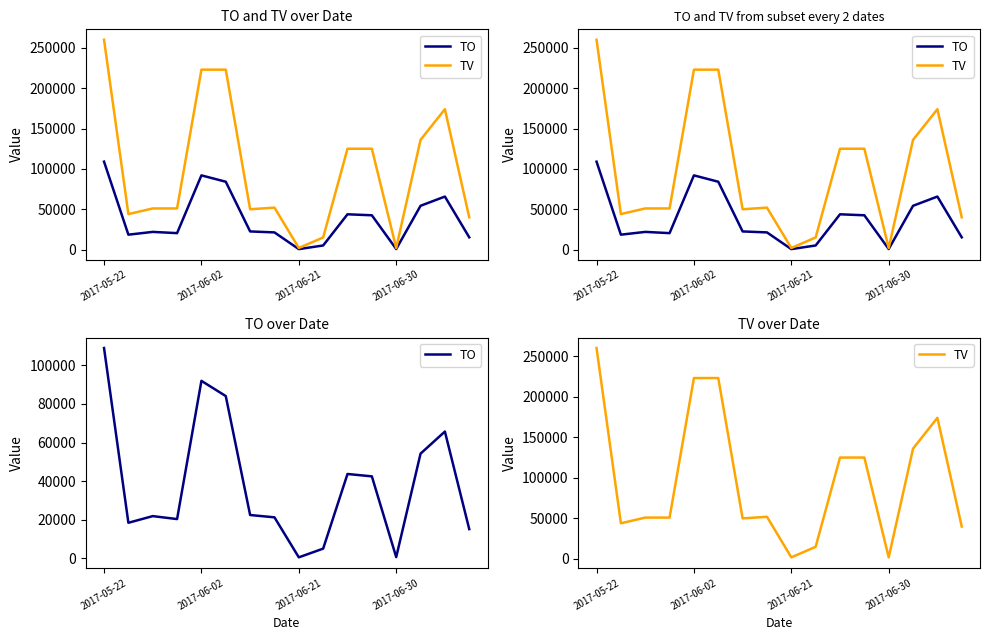

Does the chart have visible grid lines?

No